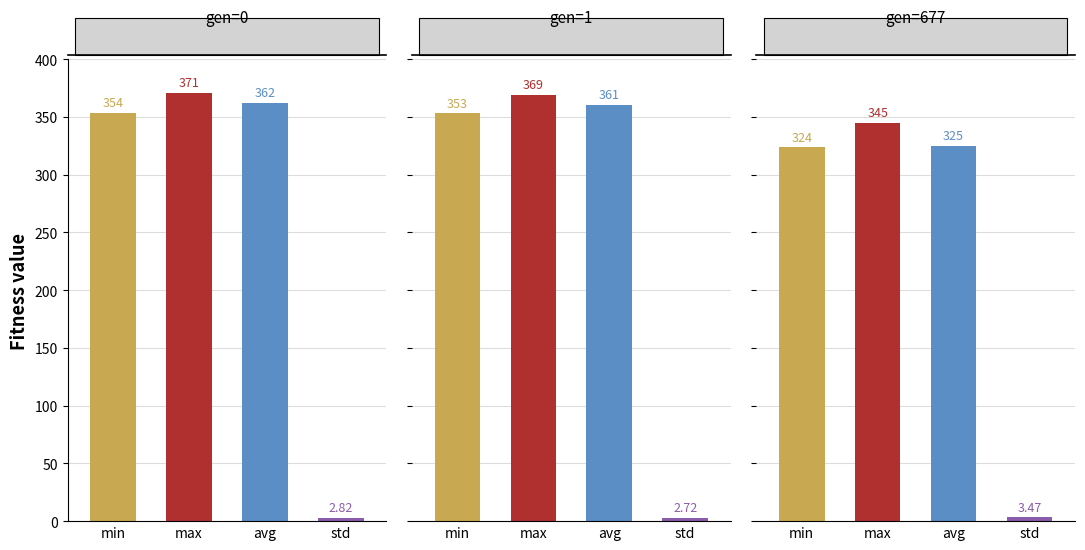

Reading left to right, transcribe all the data shown in this chart.

gen=0: 0=353.5	1=370.8	2=362.2	3=2.8
gen=1: 0=353.1	1=369.2	2=360.7	3=2.7
gen=677: 0=323.7	1=344.8	2=325.2	3=3.5